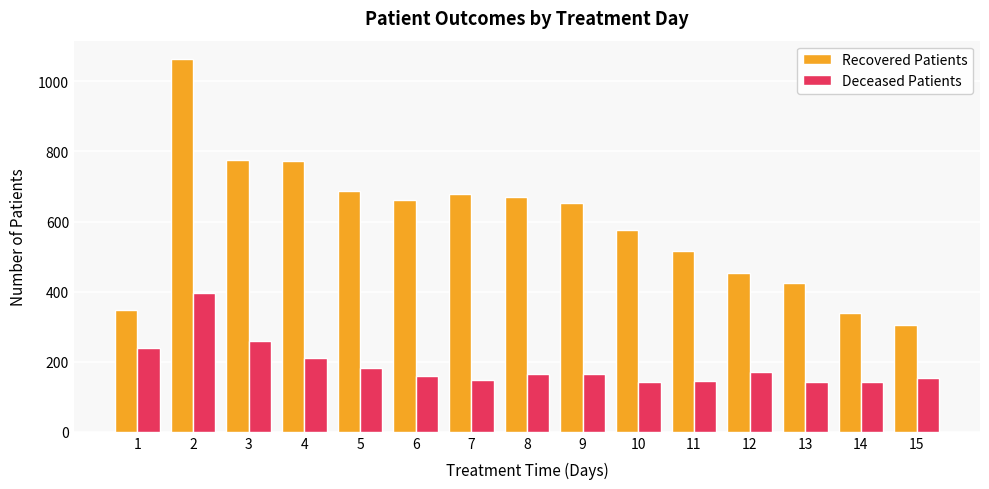

How many categories are shown in the chart?

15